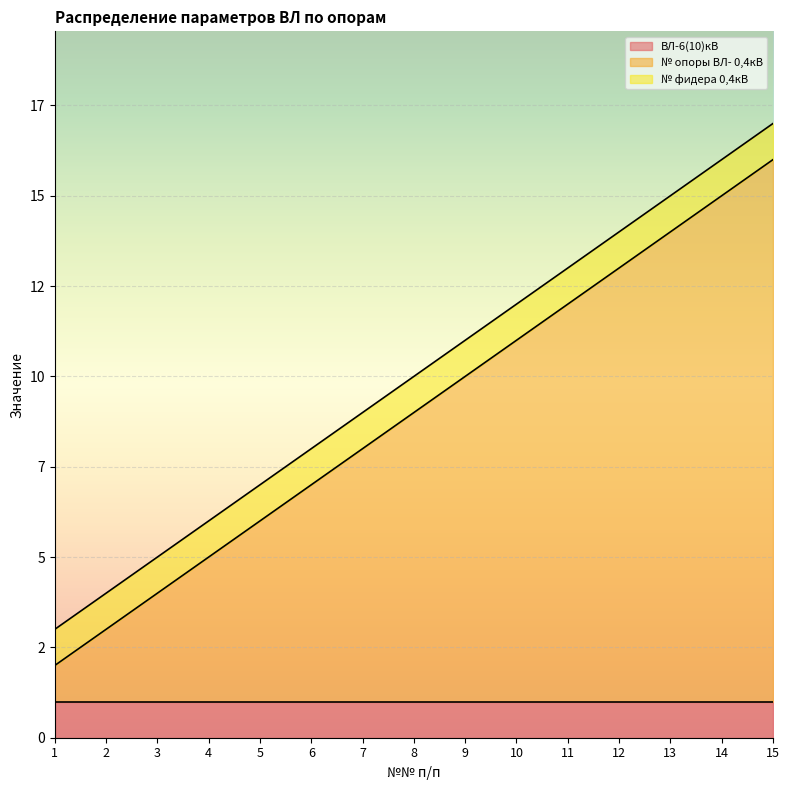

Reading right to left, transcribe all the data shown in this chart.

ВЛ-6(10)кВ: 1	1	1	1	1	1	1	1	1	1	1	1	1	1	1
№ опоры ВЛ- 0,4кВ: 15	14	13	12	11	10	9	8	7	6	5	4	3	2	1
№ фидера 0,4кВ: 1	1	1	1	1	1	1	1	1	1	1	1	1	1	1